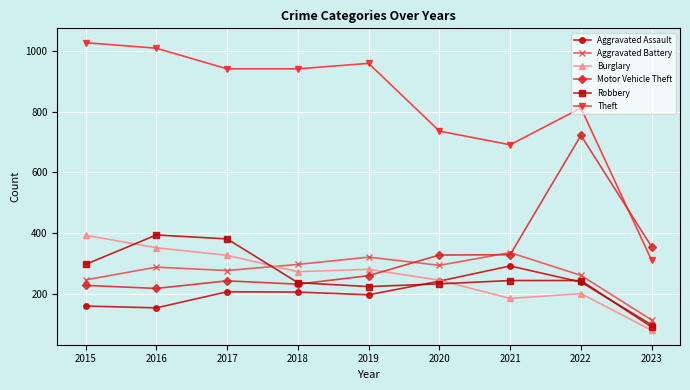

What is the value of the Motor Vehicle Theft point at the 3rd from the left?

243